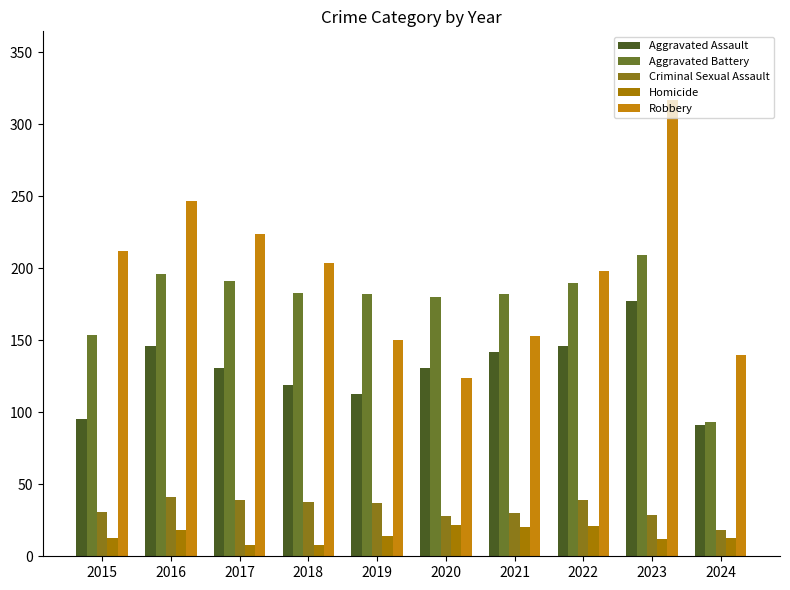

Which has a higher value, 2019 or 2024?

2019